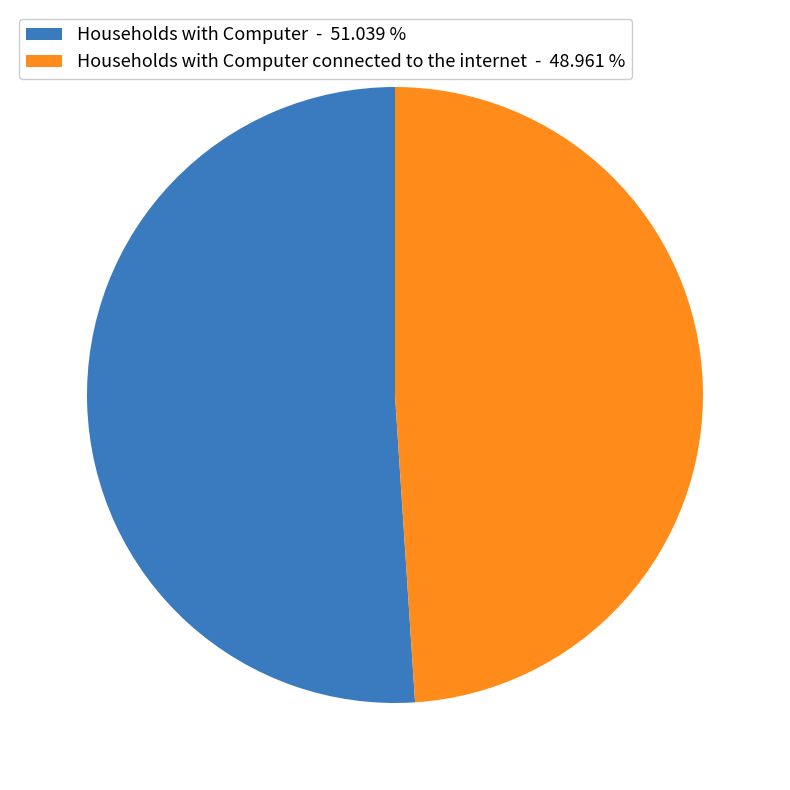

Rank the categories by value from highest to lowest.

Households with Computer - 51.039 %, Households with Computer connected to the internet - 48.961 %